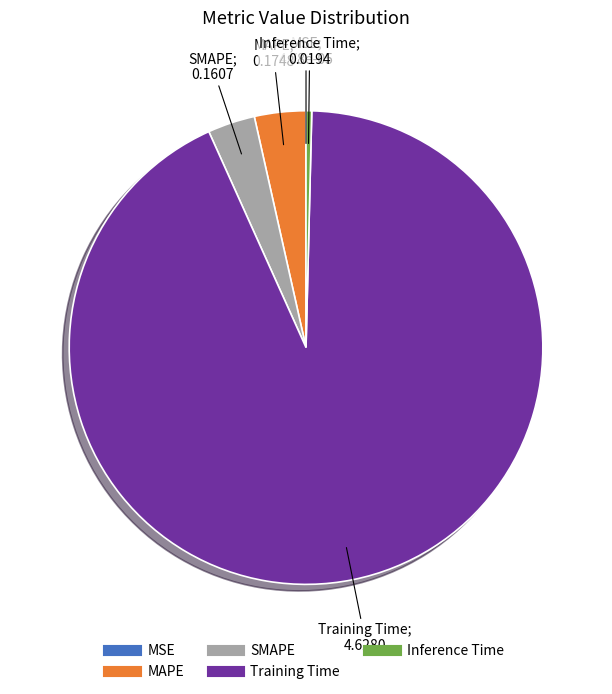

Which category has the biggest portion of the pie?

Training Time